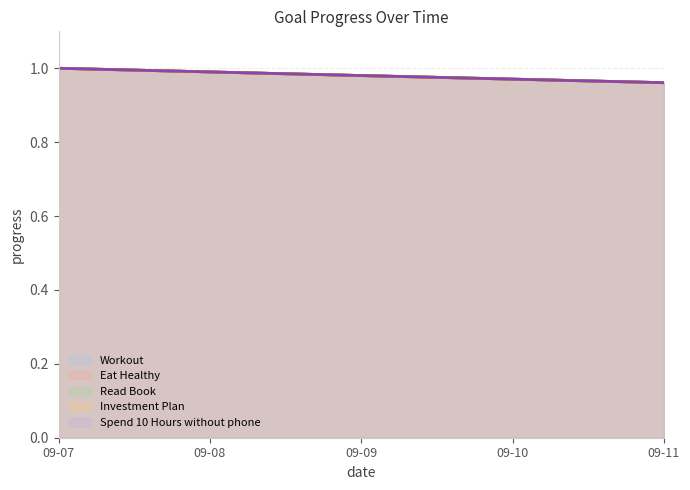

Is it true that Eat Healthy equals 0.6 at 09-07?

False